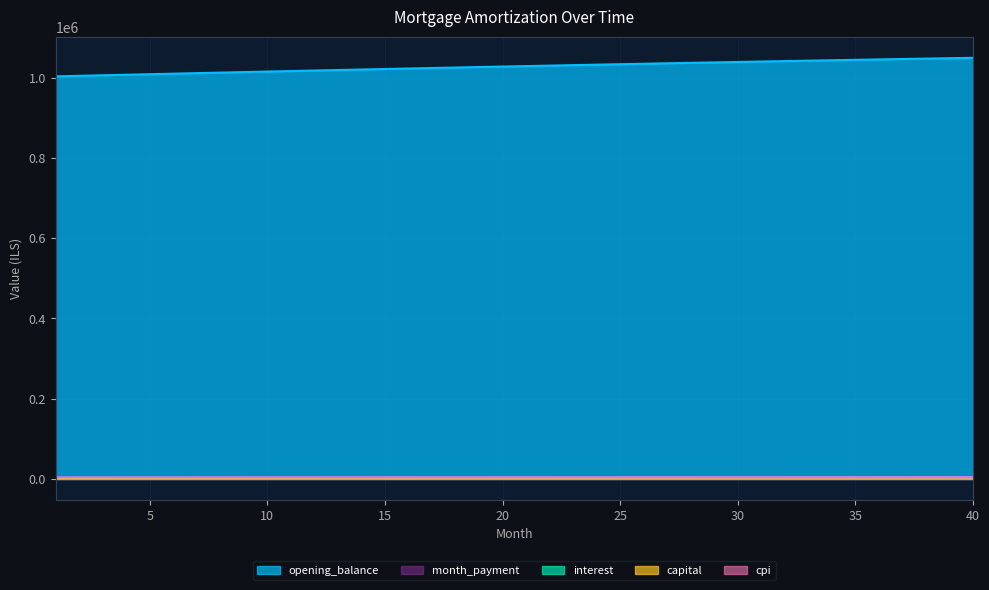

True or false: month_payment and capital cross at least once.

False